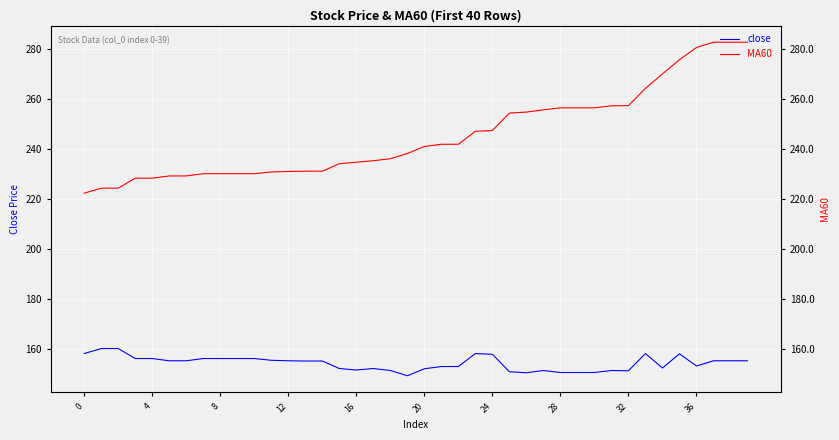

List the series in order of their overall mean, highest first.

MA60, close